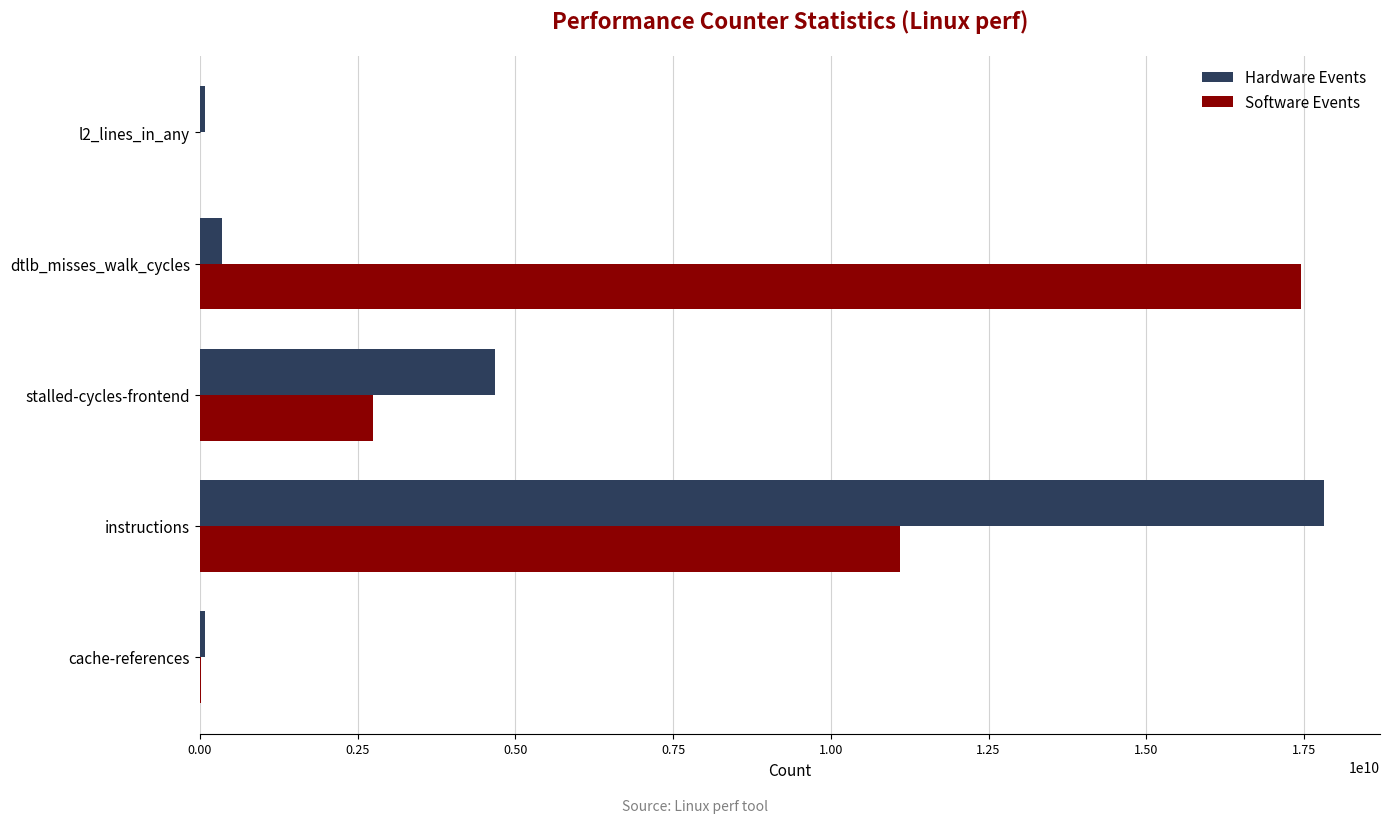

At which category is the sum across all series the highest?

instructions